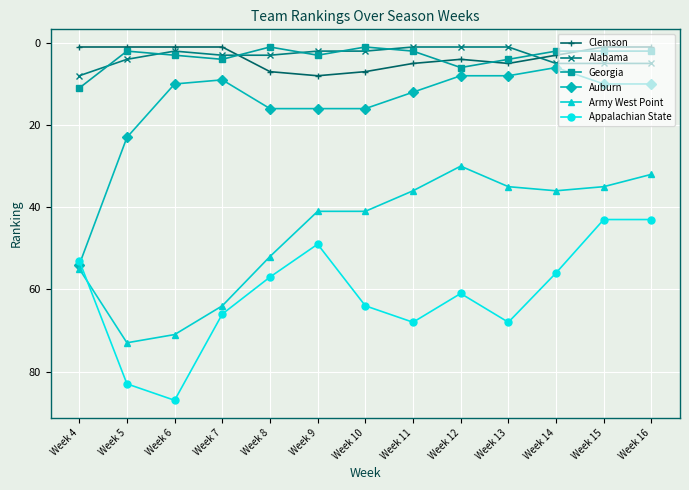

Does the chart have visible grid lines?

Yes